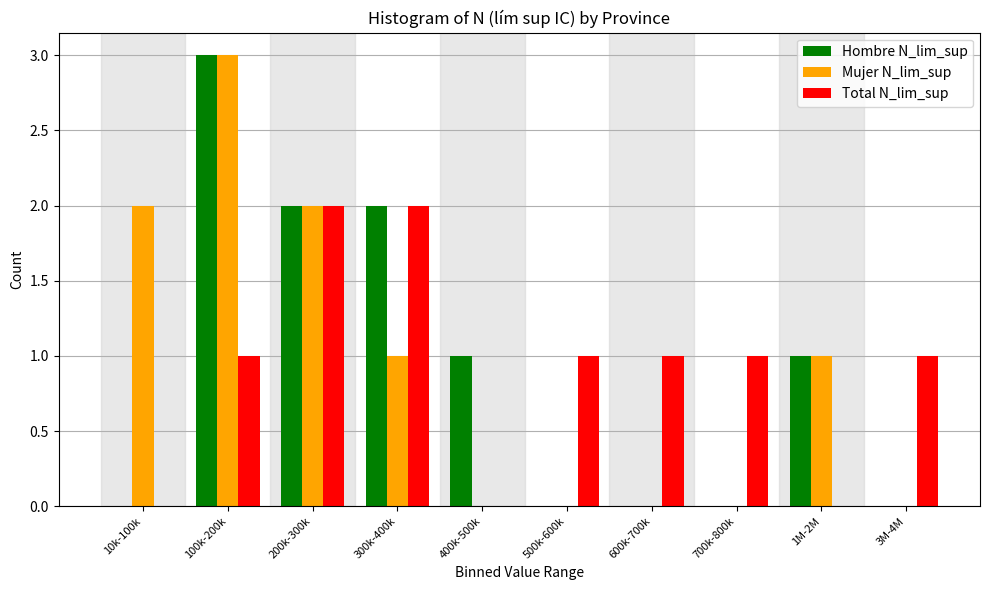

Reading left to right, transcribe all the data shown in this chart.

Hombre N_lim_sup: 10k-100k=0	100k-200k=3	200k-300k=2	300k-400k=2	400k-500k=1	500k-600k=0	600k-700k=0	700k-800k=0	1M-2M=1	3M-4M=0
Mujer N_lim_sup: 10k-100k=2	100k-200k=3	200k-300k=2	300k-400k=1	400k-500k=0	500k-600k=0	600k-700k=0	700k-800k=0	1M-2M=1	3M-4M=0
Total N_lim_sup: 10k-100k=0	100k-200k=1	200k-300k=2	300k-400k=2	400k-500k=0	500k-600k=1	600k-700k=1	700k-800k=1	1M-2M=0	3M-4M=1